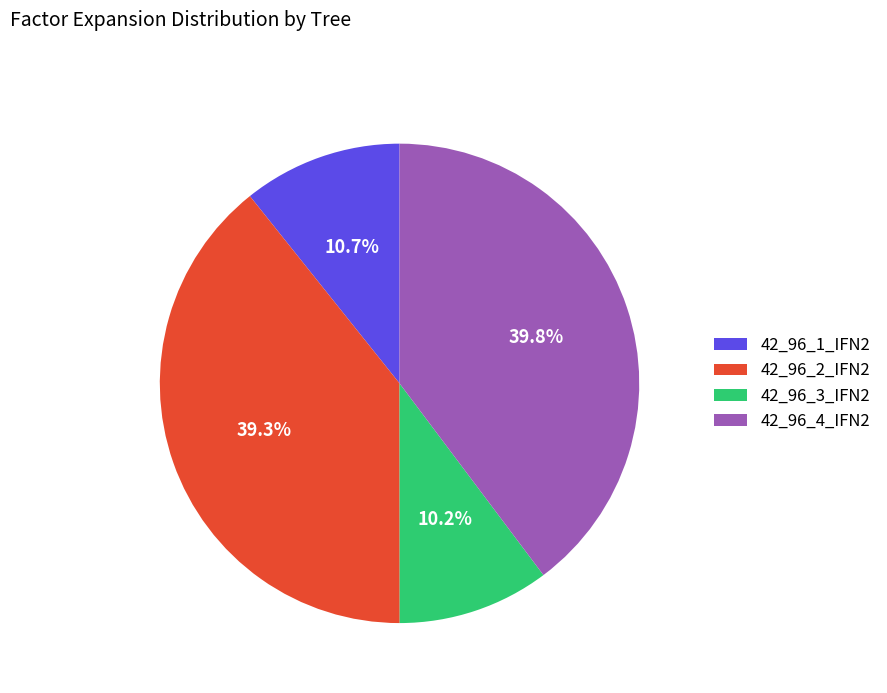

Does 42_96_1_IFN2 represent more than half of the total?

No